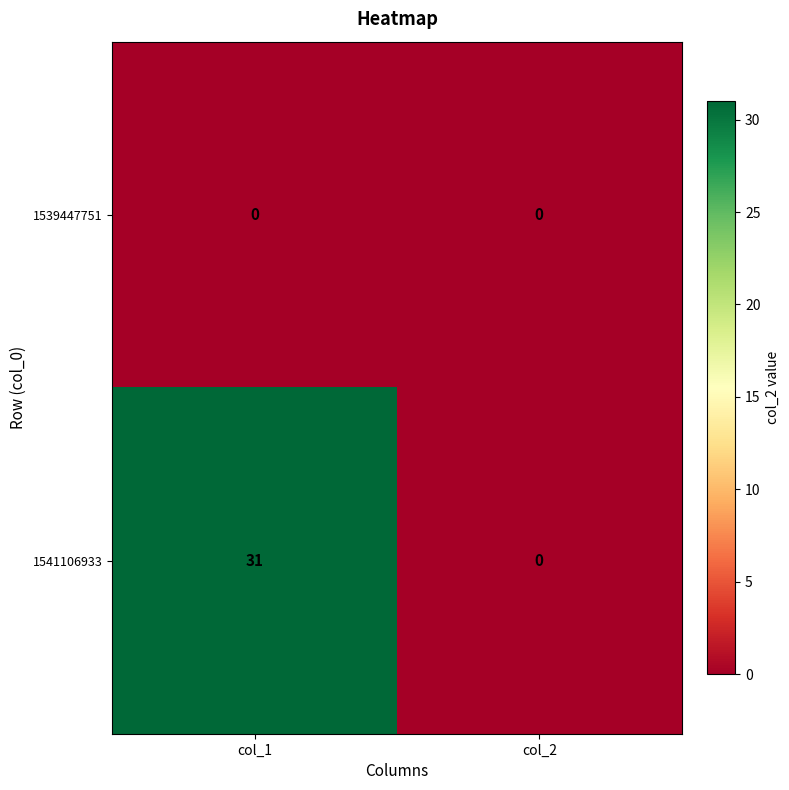

Between col_1 and col_2, which series saw the biggest shift?

1541106933